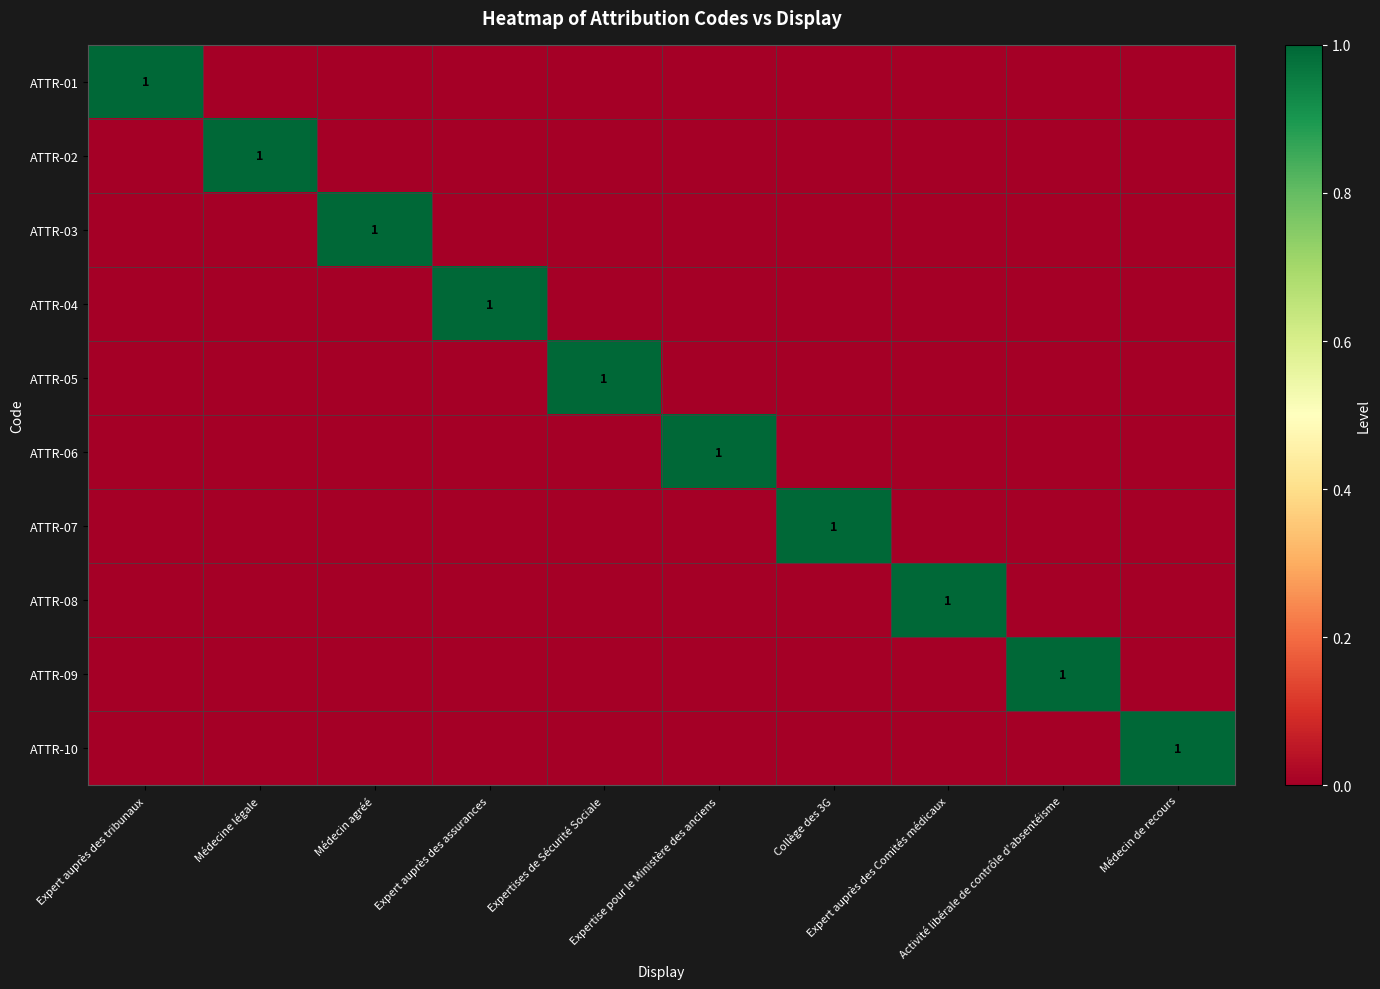

Is the value of ATTR-10 at Collège des 3G greater than the value of ATTR-08 at Expertise pour le Ministère des anciens?

No